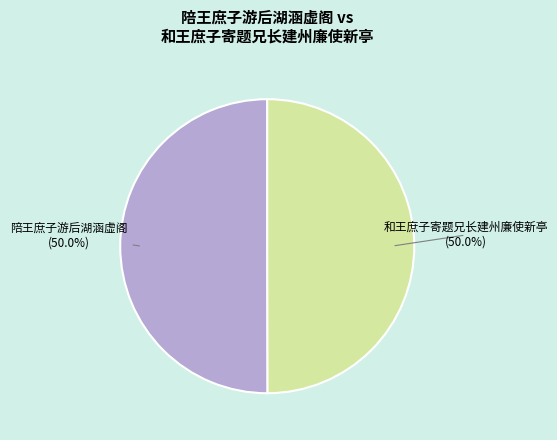

Approximately how many times larger is the value at 和王庶子寄题兄长建州廉使新亭 compared to 陪王庶子游后湖涵虚阁?

1.0